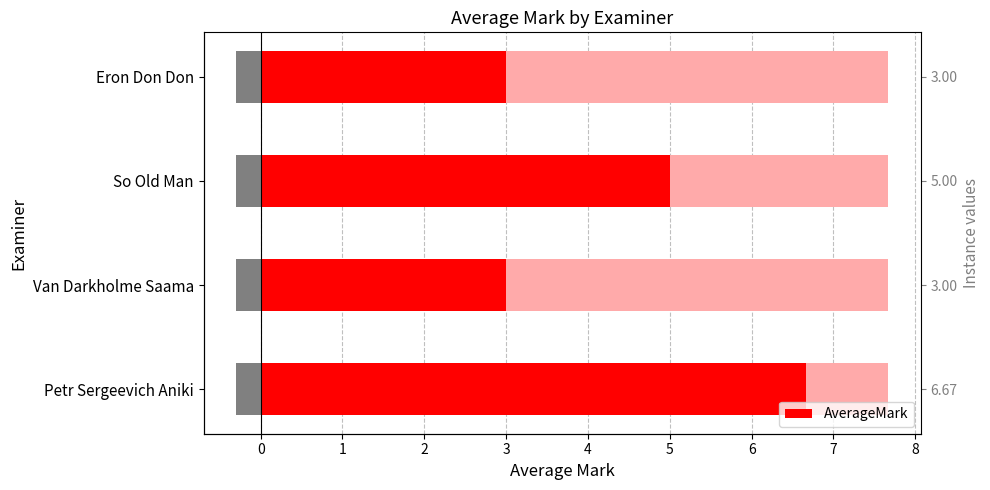

What is the difference between the maximum and minimum values?

3.7